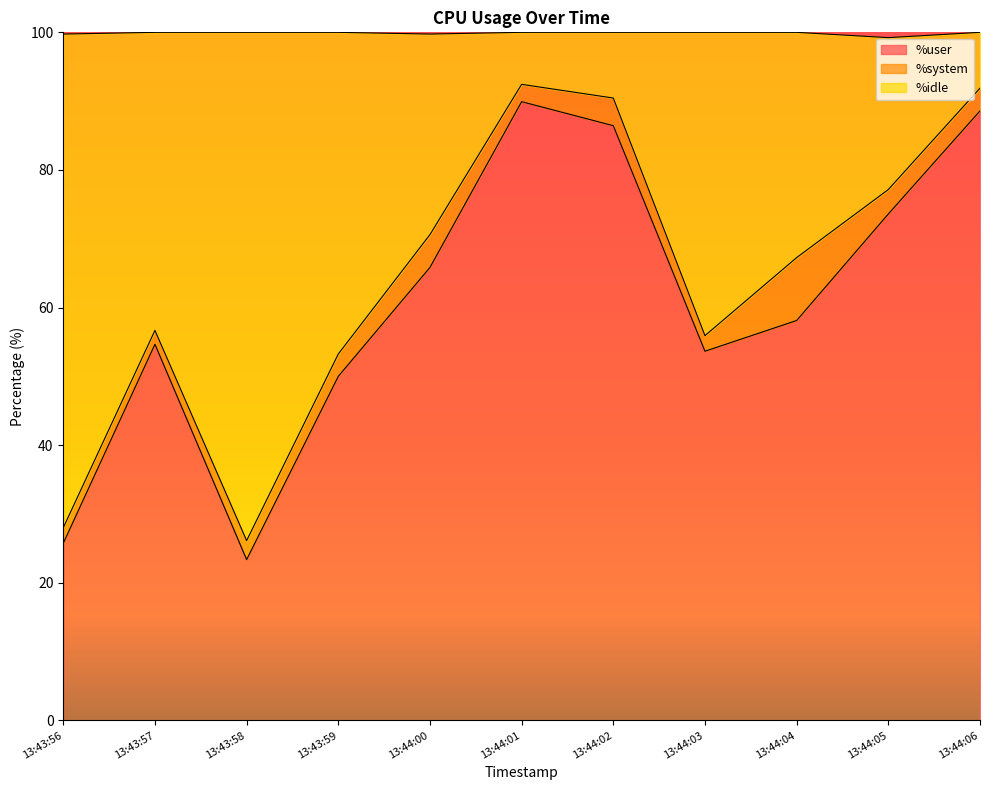

Which series changed the most between 13:43:58 and 13:44:03?

%user